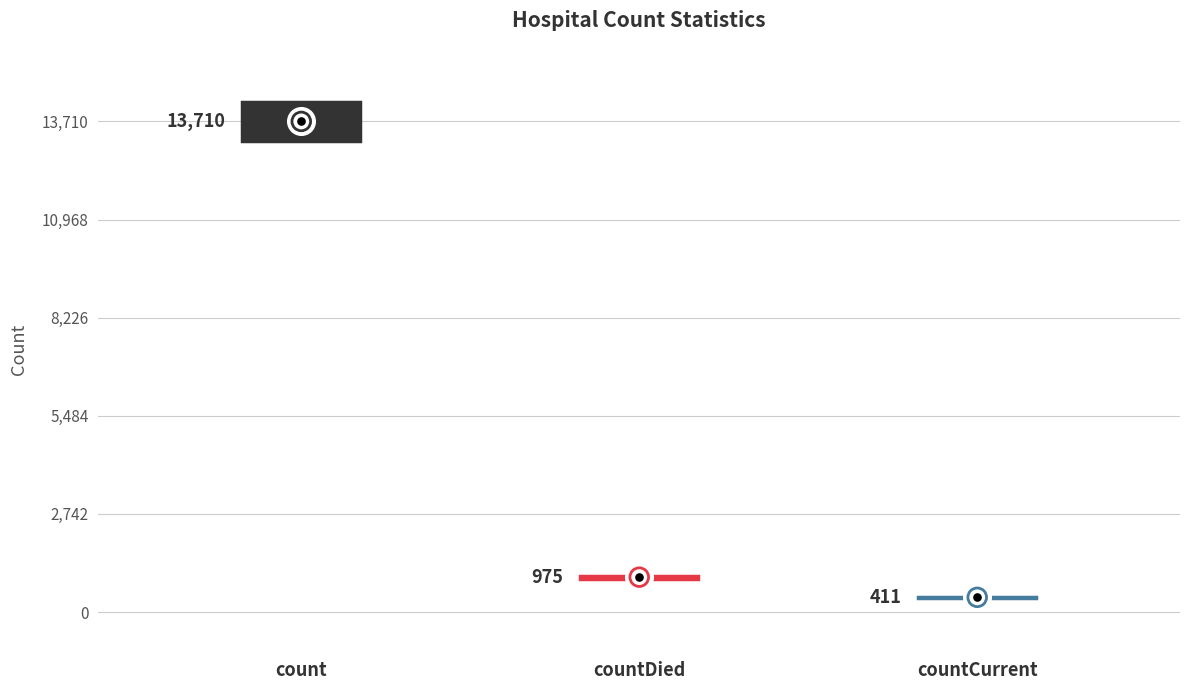

What is the change in value from count to countDied?

-12735